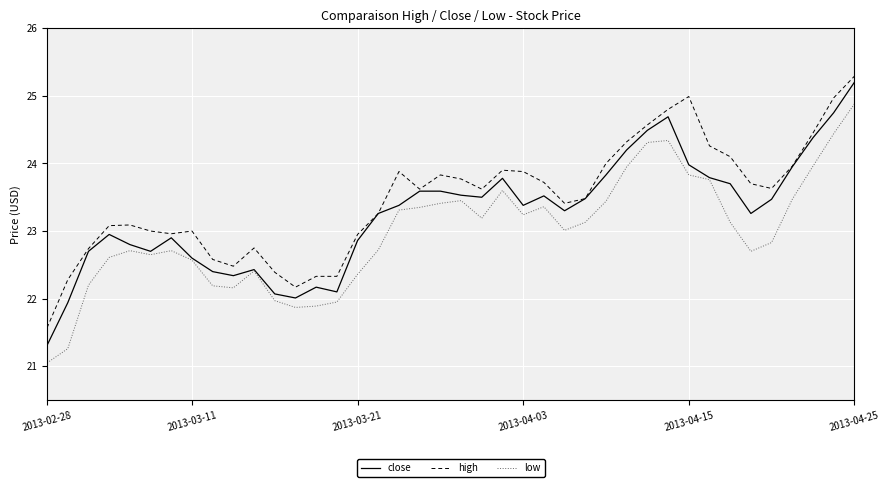

Which series has the largest range (max minus min)?

close